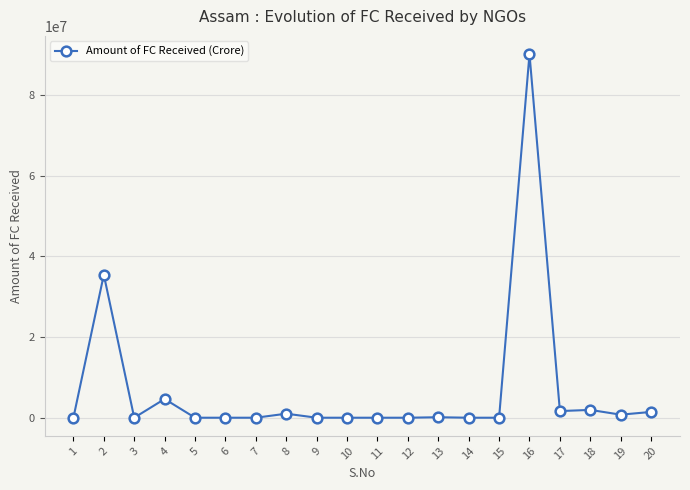

At which category does the data reach its first local valley?

3